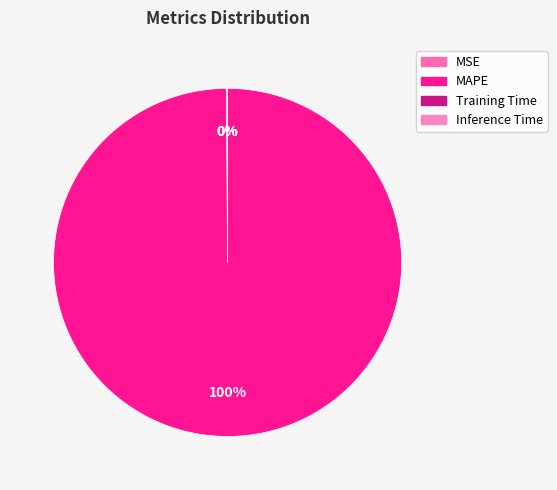

What is the largest slice in the pie chart?

MAPE